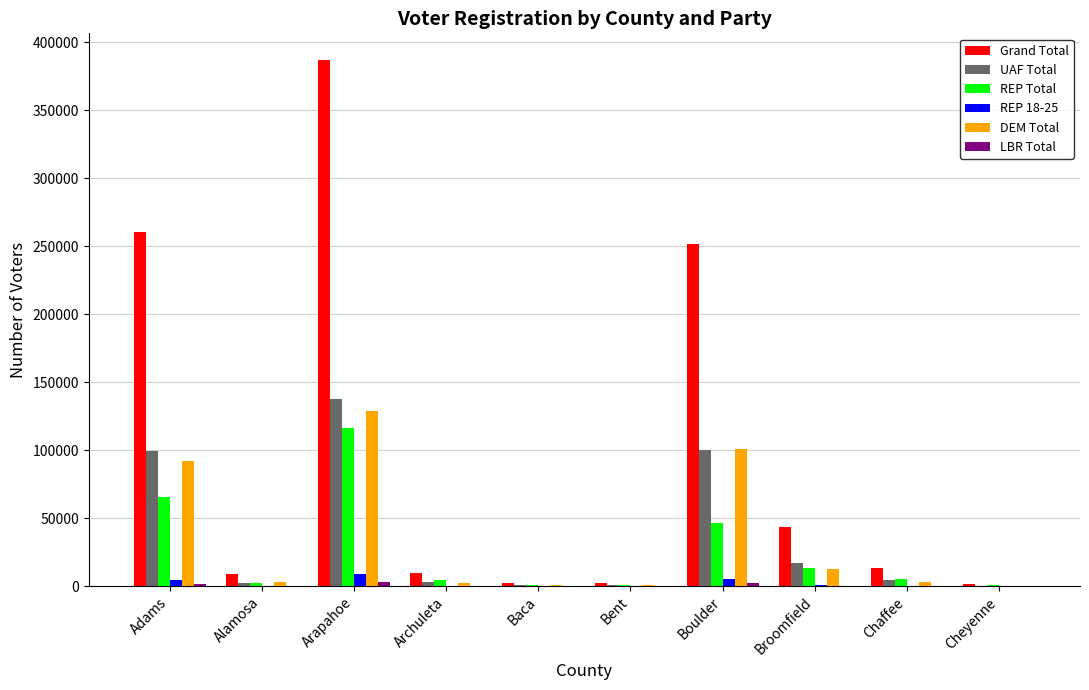

Which series has the largest total across all categories?

Grand Total